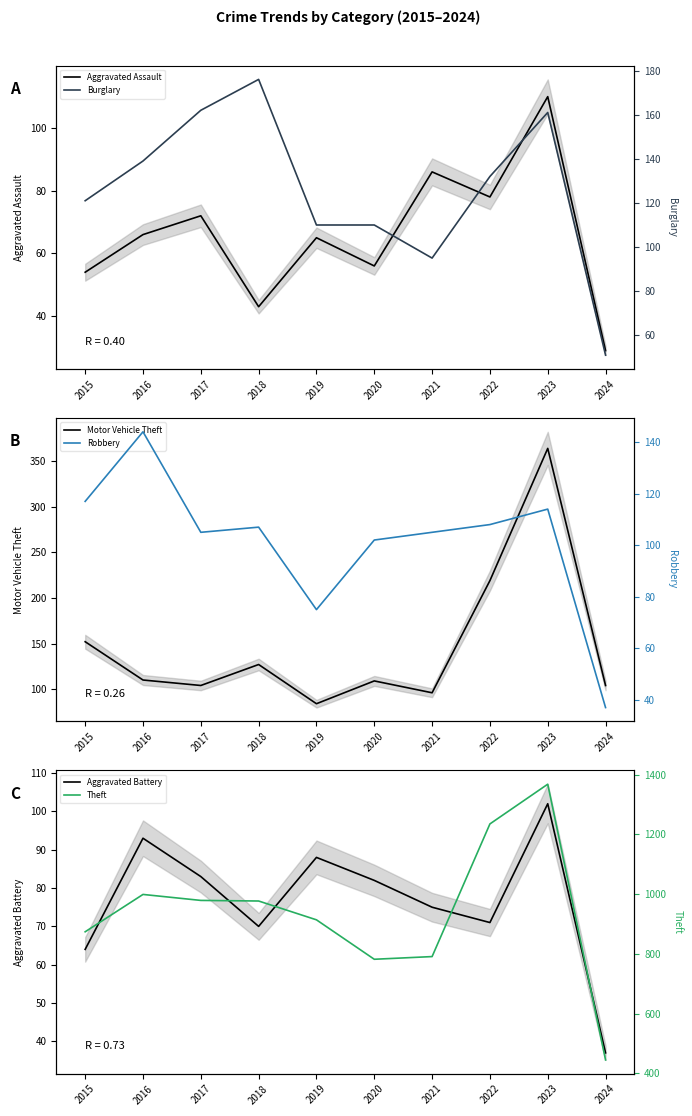

What is the difference between the highest and lowest values at 2016?

933